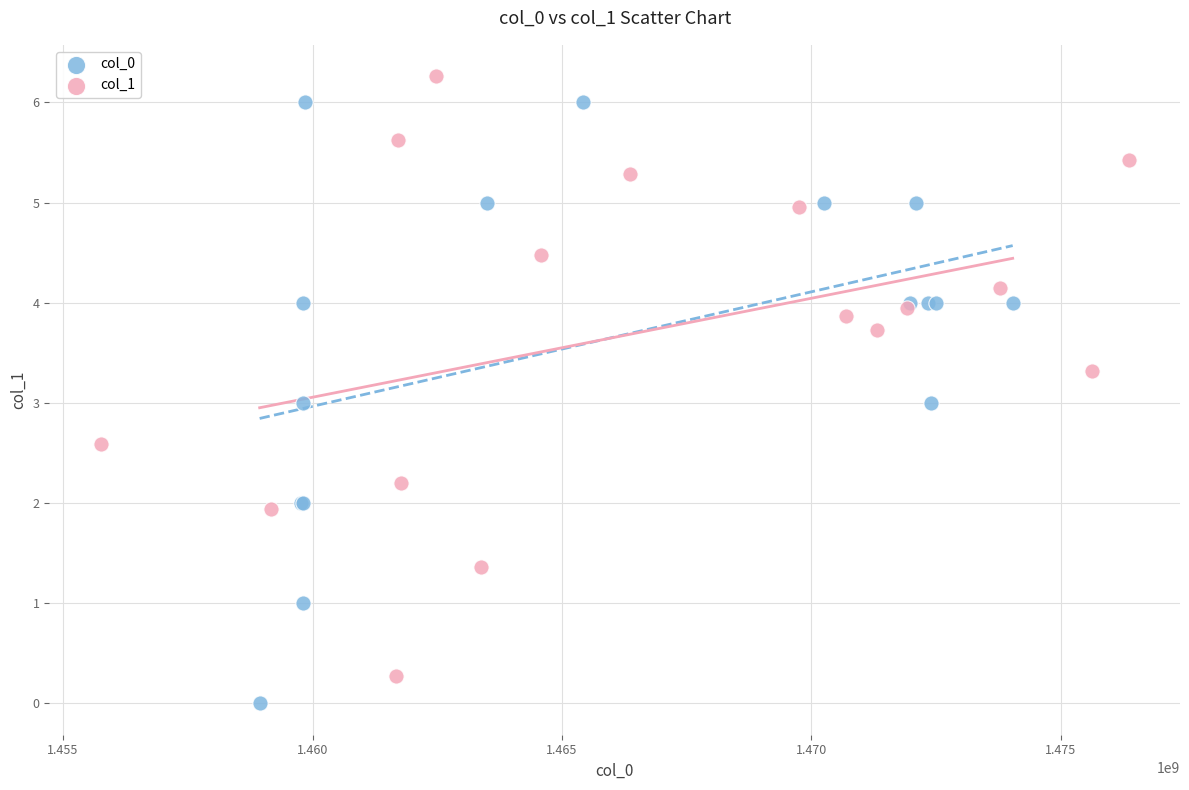

What are all the series names shown in the legend?

col_0, col_1